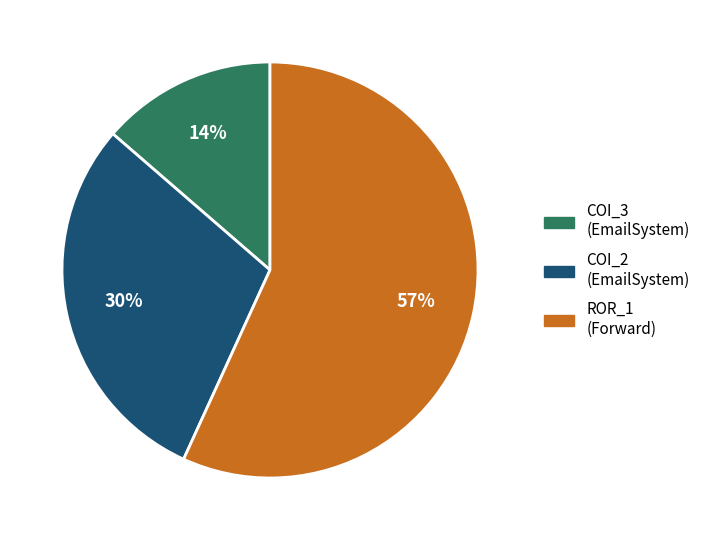

What is the smallest slice in the pie chart?

COI_3 (EmailSystem)